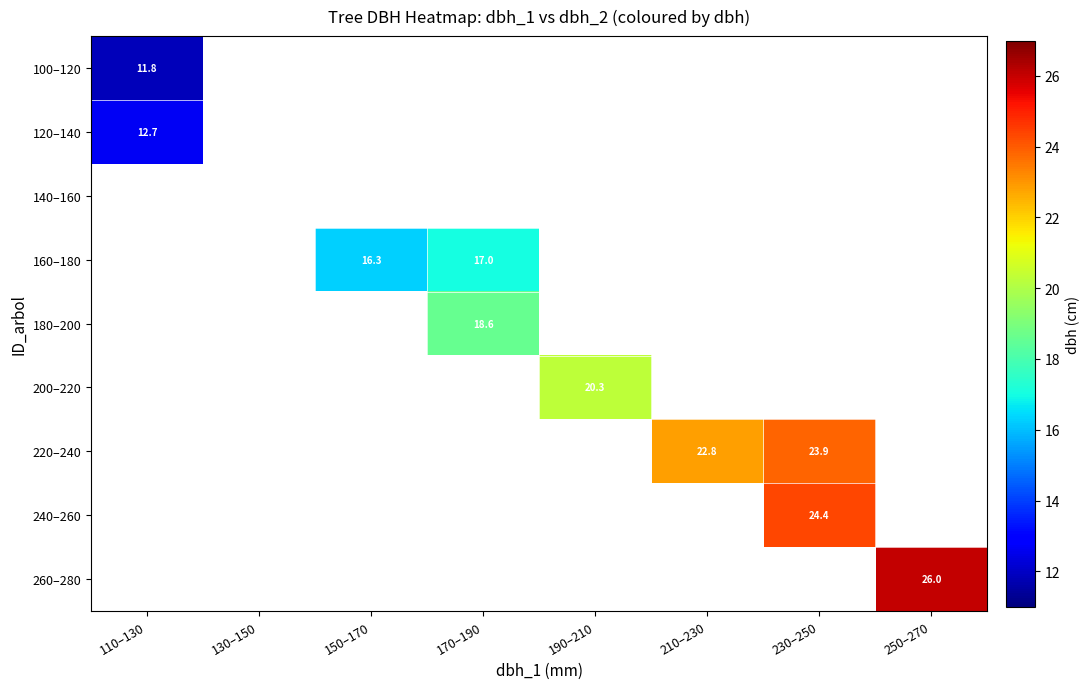

What is the smallest value displayed?

11.8